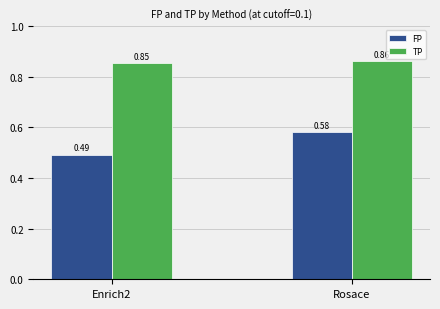

At which label does FP reach its peak?

Rosace